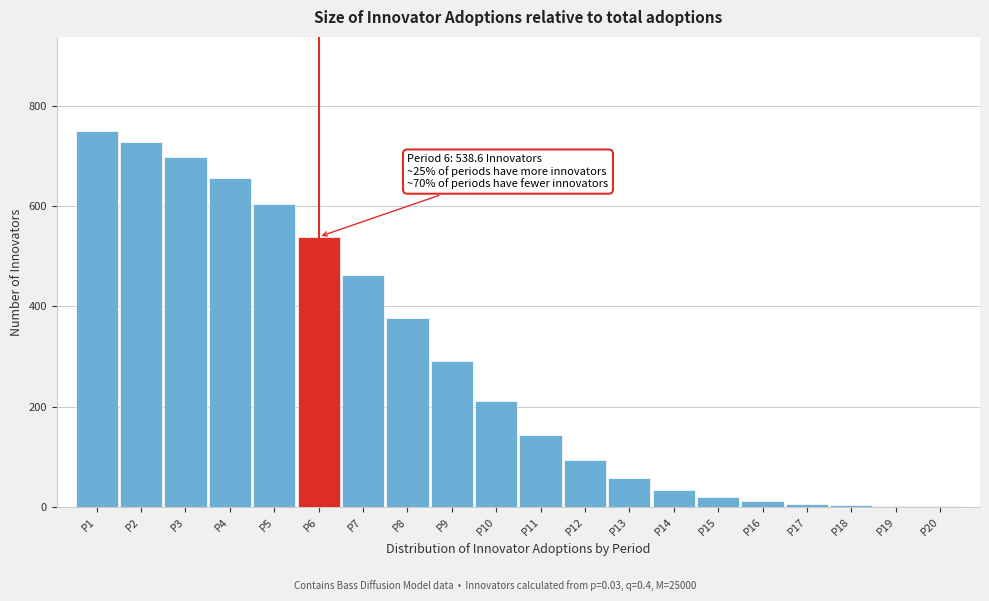

Between P6 and P1, which is larger?

P1